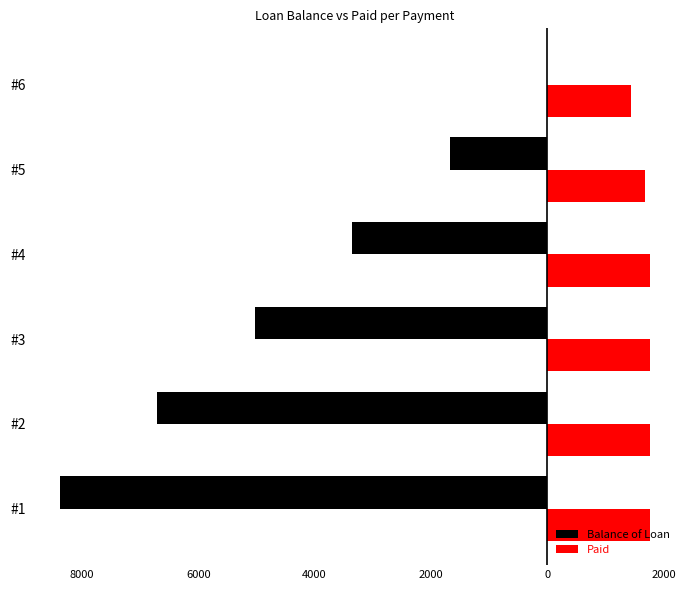

Which series has the widest spread of values?

Balance of Loan